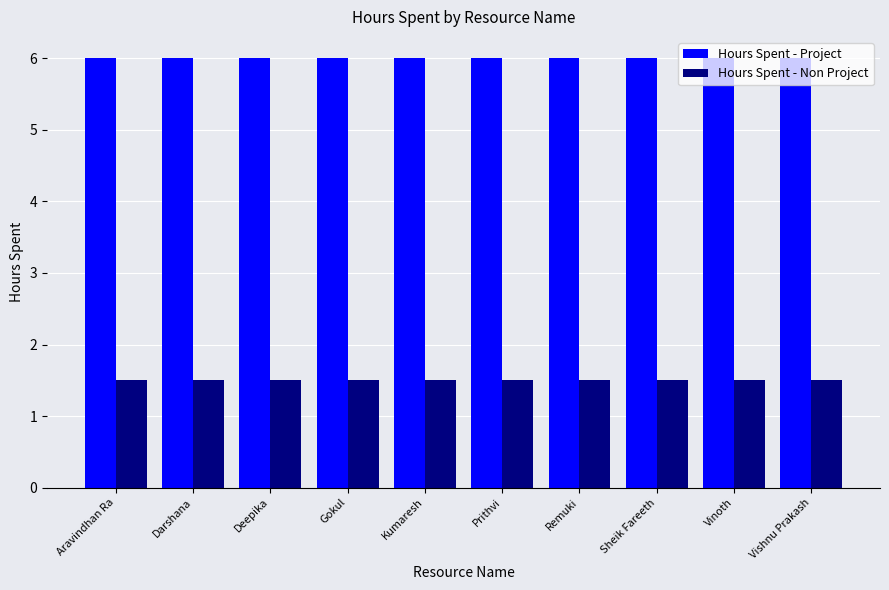

How many bars are there in total?

20